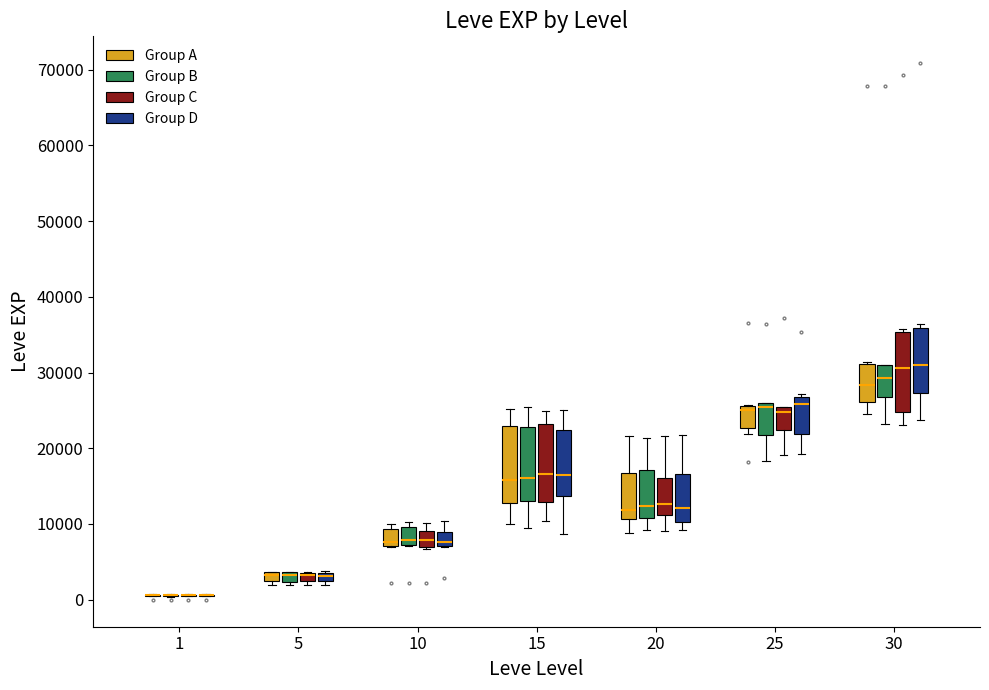

Where does the lower whisker of the box for 30 (Group C) end on the y-axis? The values are not printed on the chart, so give them approximately, as read against the axis.

23000